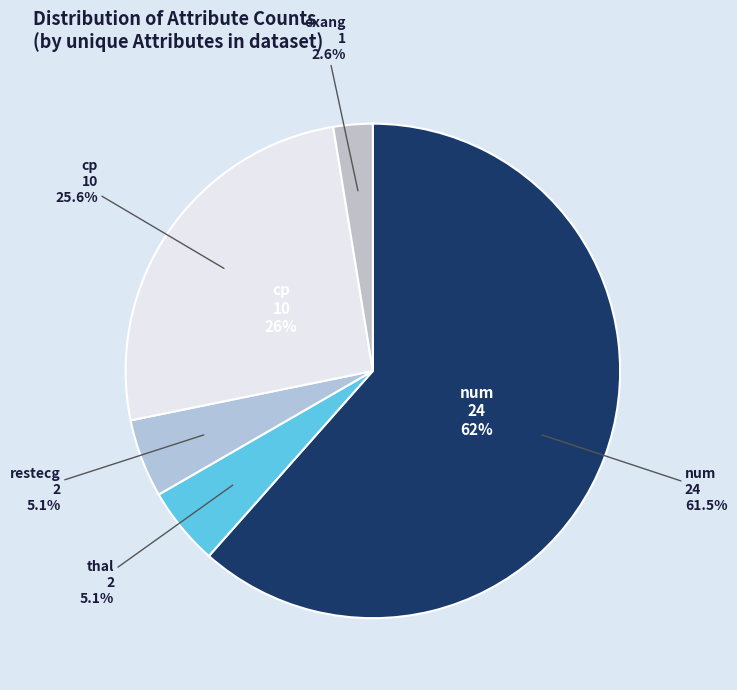

Which slice is the largest?

num